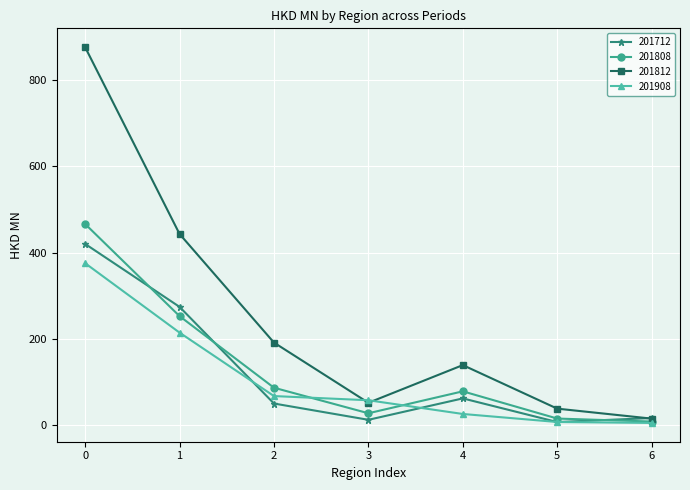

How many series are shown in this chart?

4